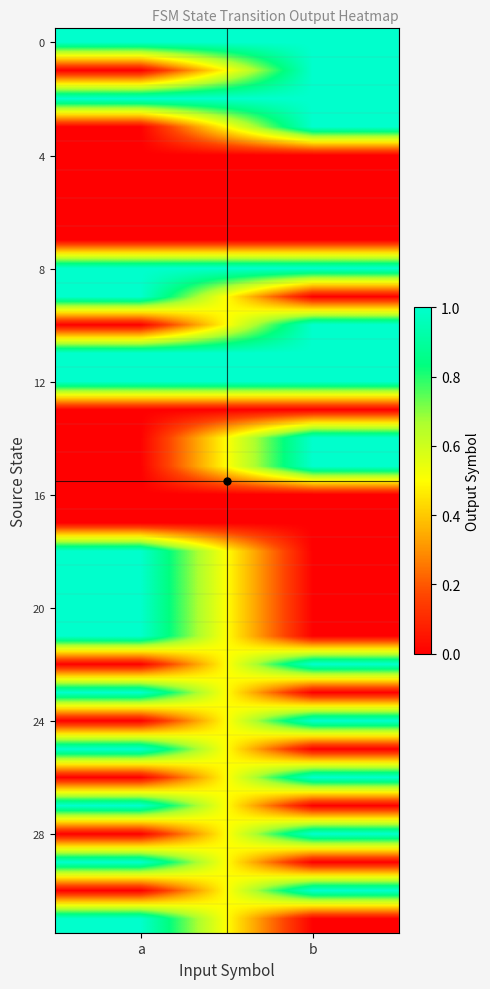

Between b and a, which is larger?

b